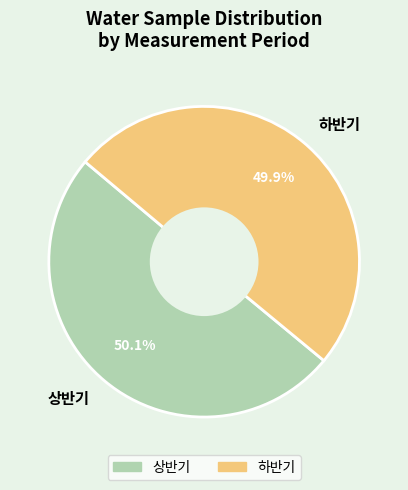

Approximately how many times larger is the value at 상반기 compared to 하반기?

1.0